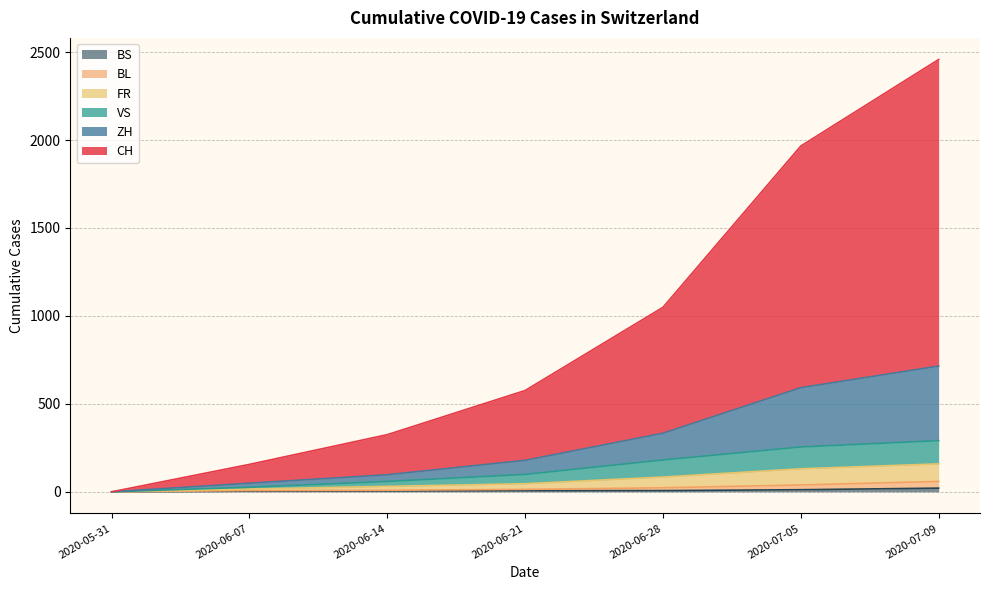

What position from the left is 2020-07-09?

7